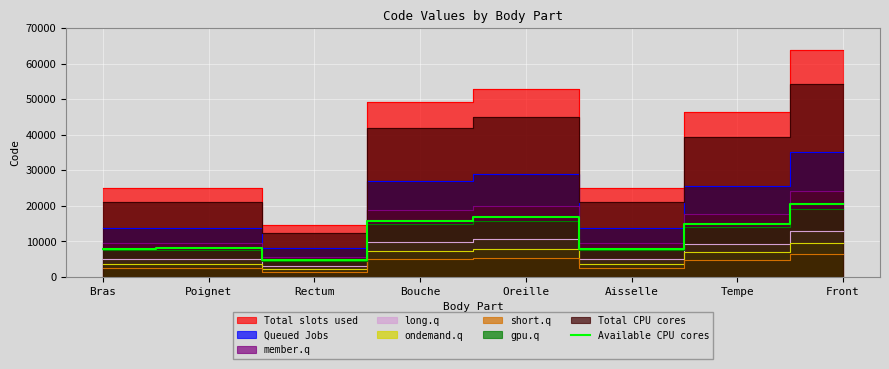

True or false: the data shows 5139.6 at Oreille.

False